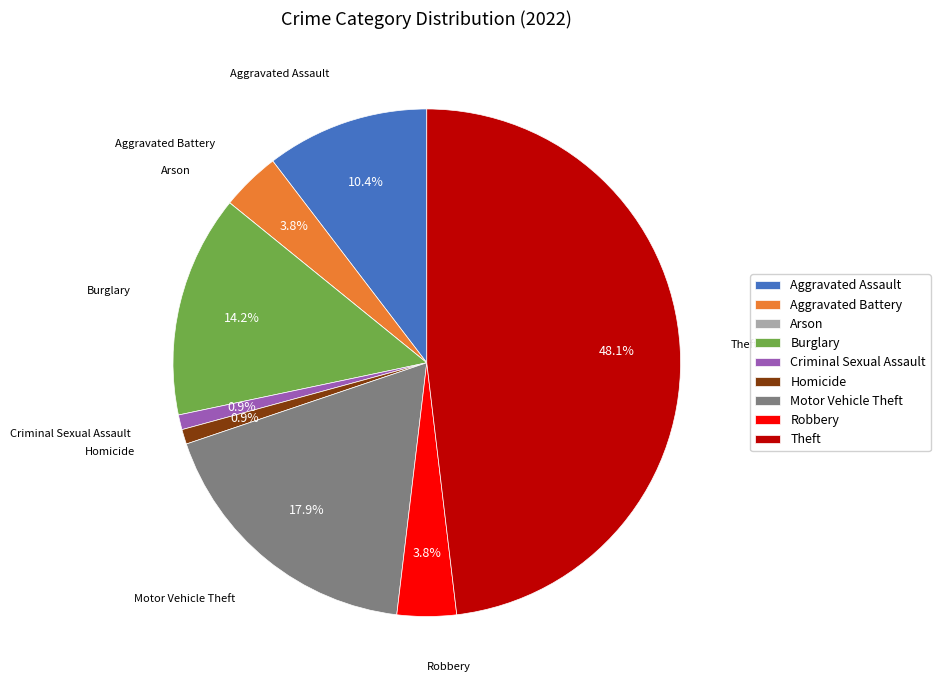

The Aggravated Battery slice represents 14% of the pie. True or false?

False